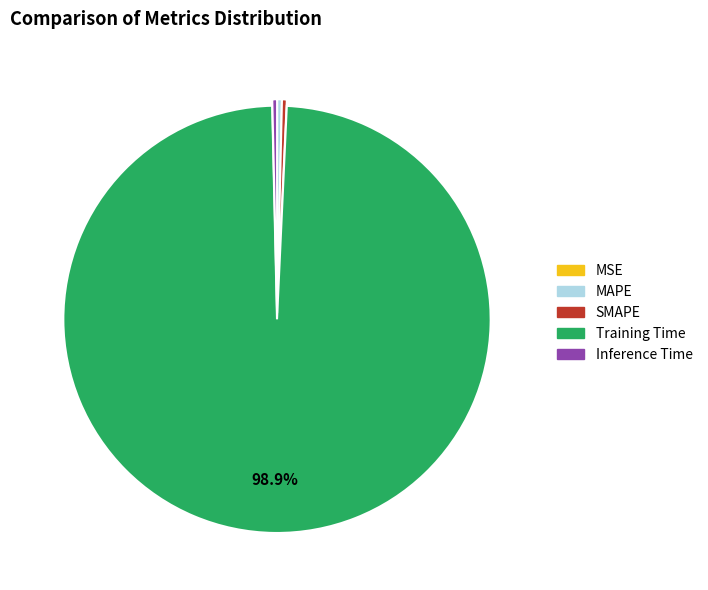

Is there a majority slice in this chart?

Yes